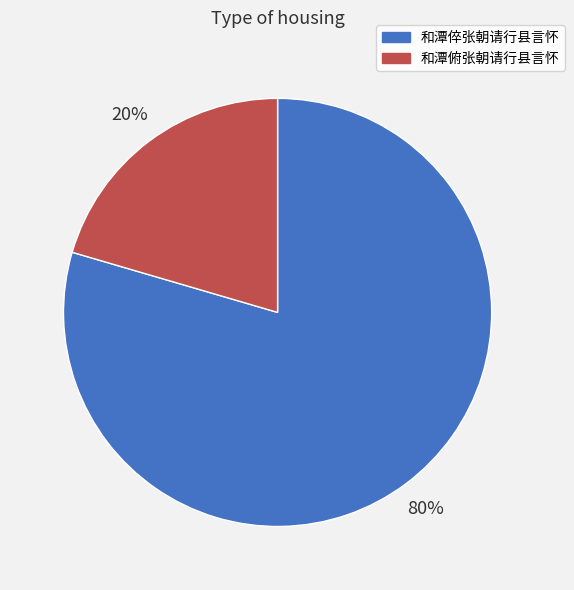

Rank the categories by value from lowest to highest.

和潭俯张朝请行县言怀, 和潭倅张朝请行县言怀